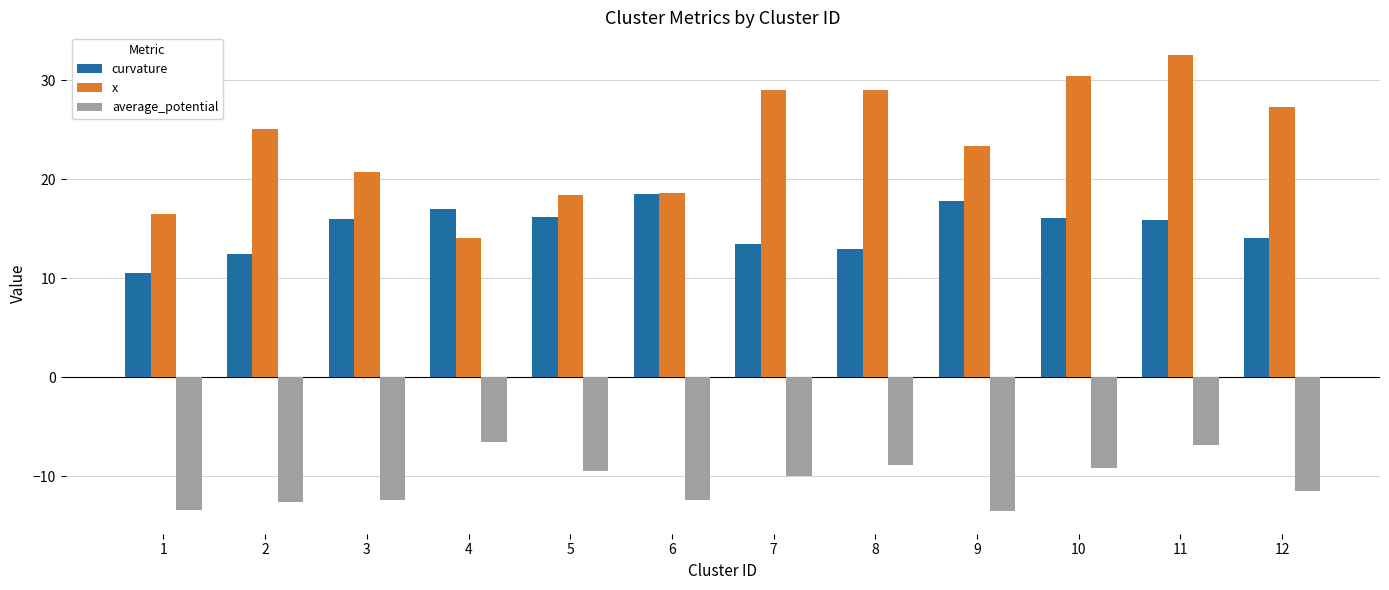

Which series has the widest spread of values?

x